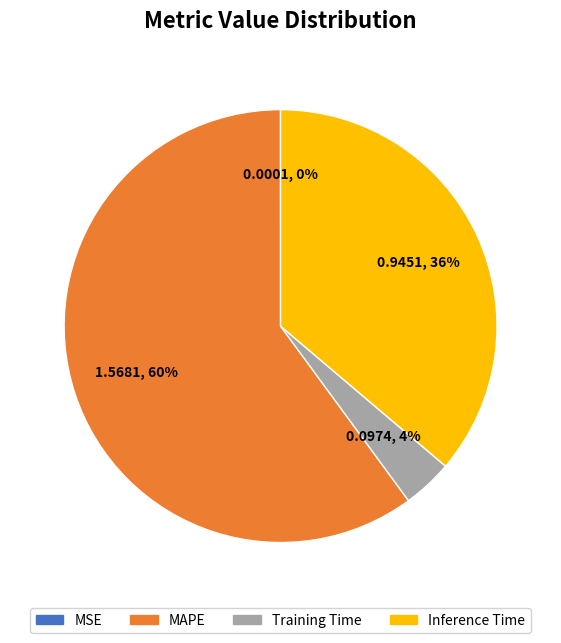

What is the majority slice?

MAPE